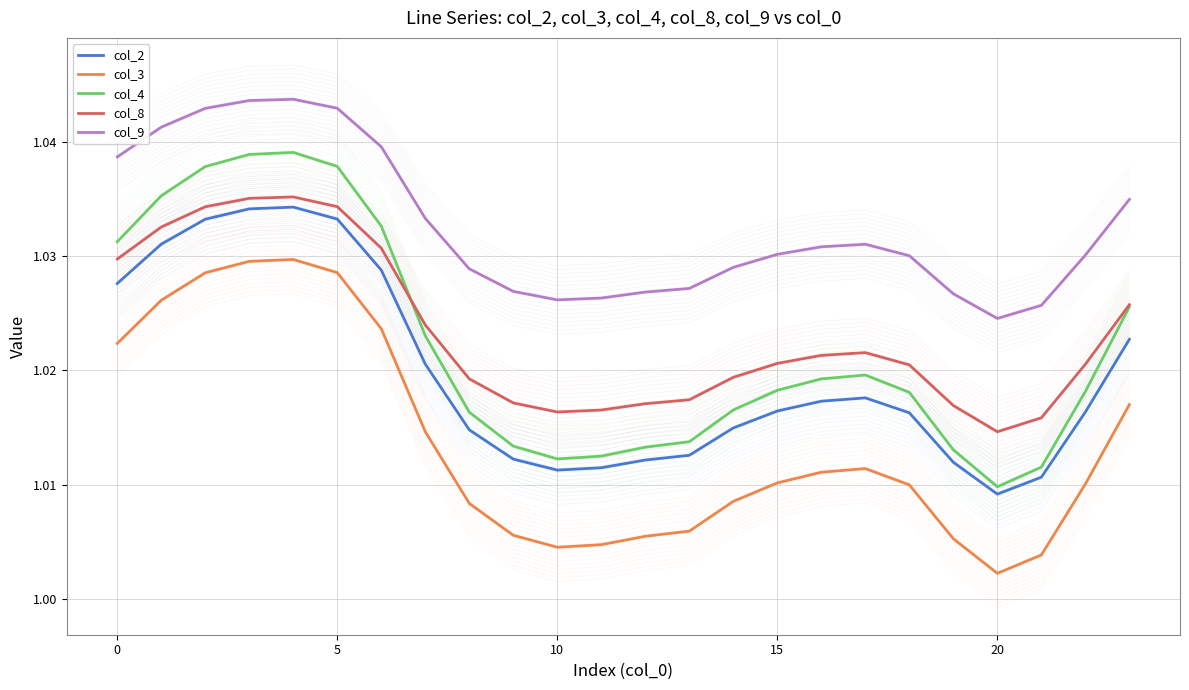

What are all the series names shown in the legend?

col_2, col_3, col_4, col_8, col_9